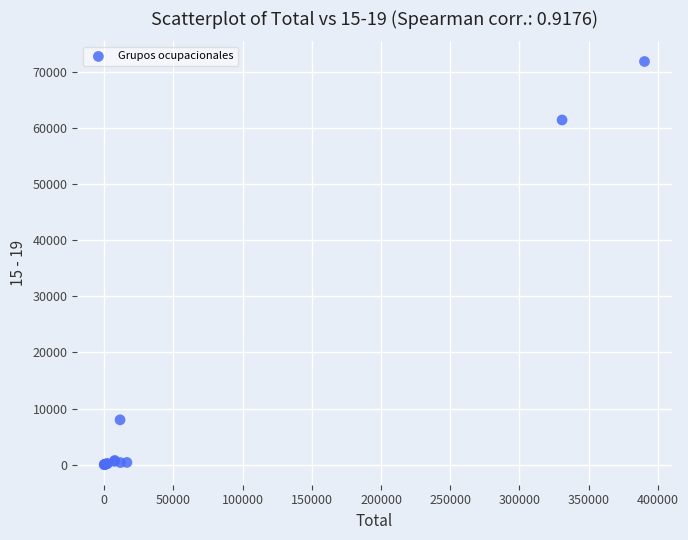

What Y value in the scatter plot is closest to 35951?

61472